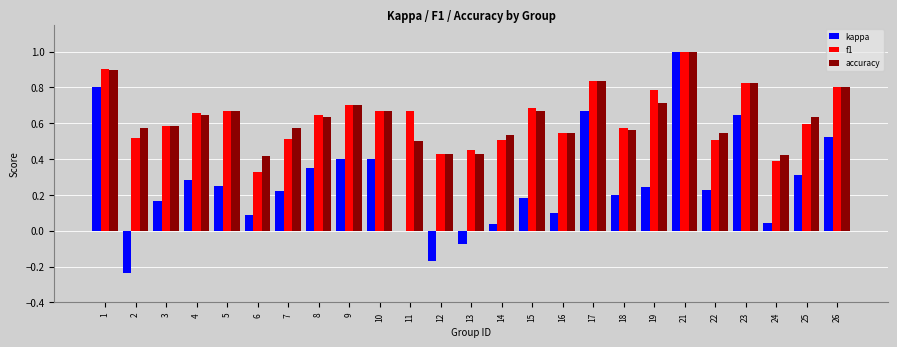

Which category has the highest value in the accuracy series?

21